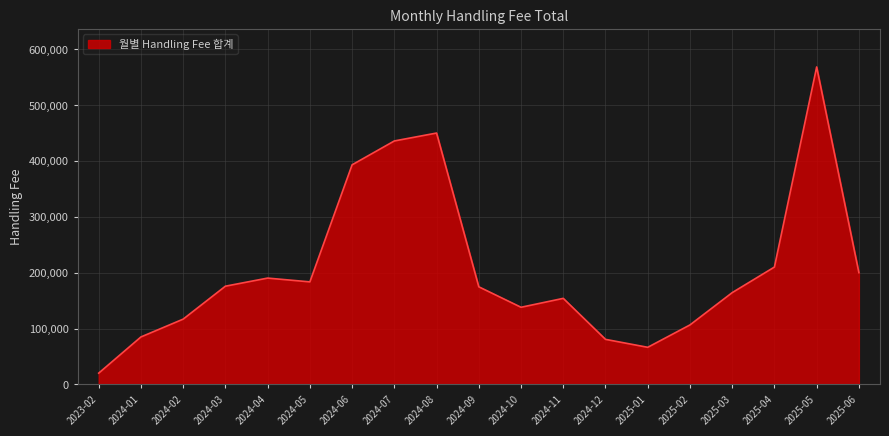

Is it true that the value at 2025-06 is 200052.4?

True